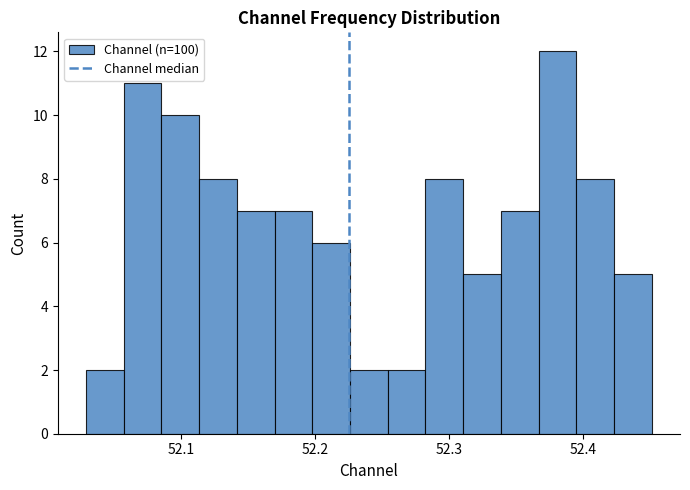

Around what value on the x-axis is the tallest bar? Give the approximate position of its centre, as read against the axis.

52.38